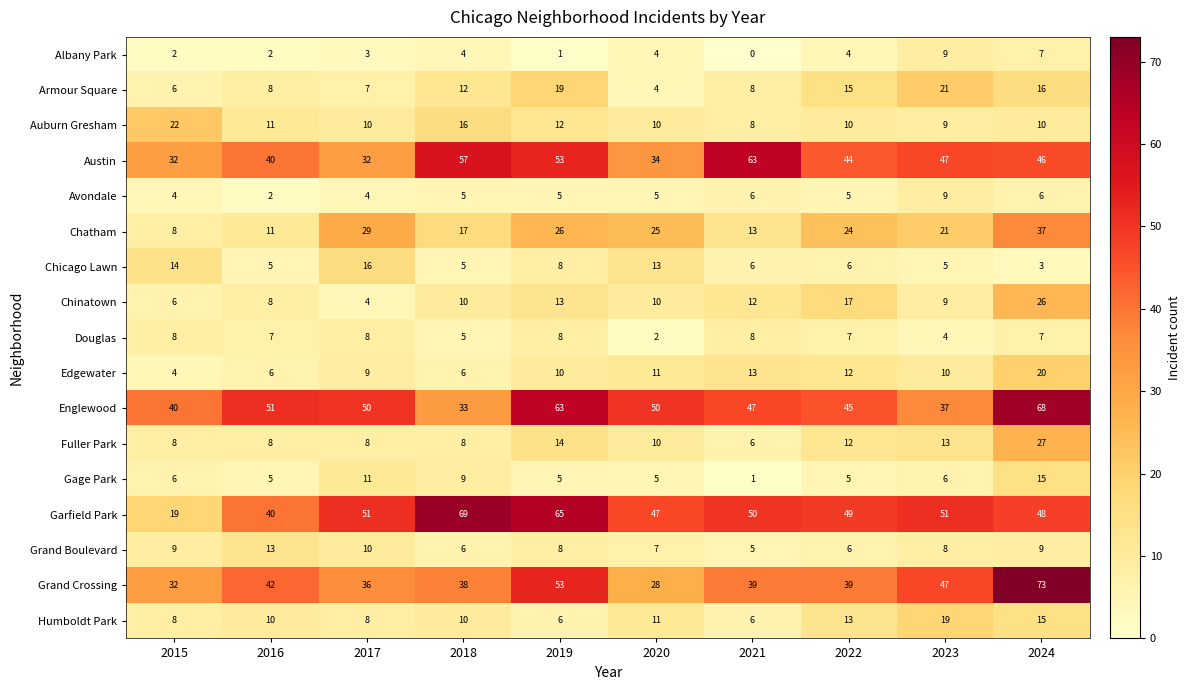

What is the average value of the Humboldt Park series?

11